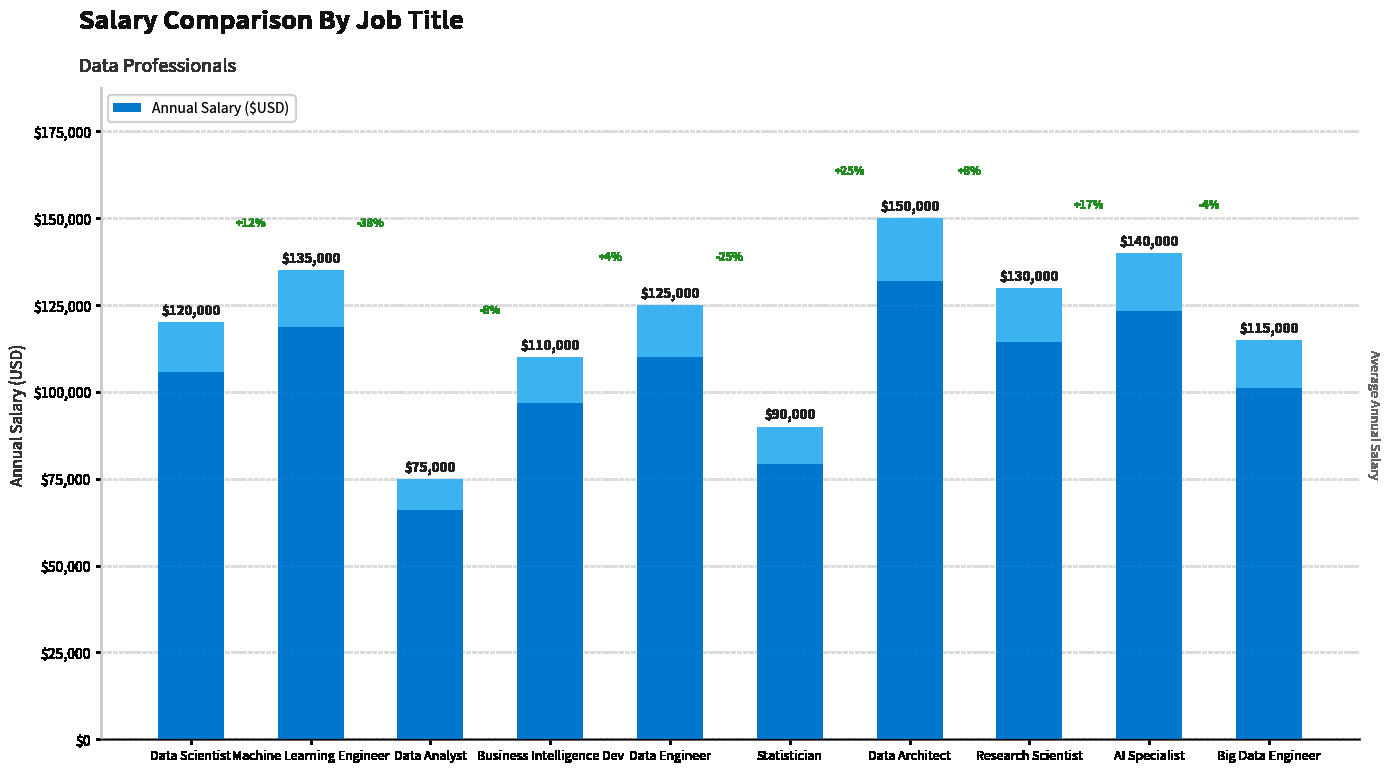

Reading left to right, what are all the values shown in this chart?

Data Scientist=120000	Machine Learning Engineer=135000	Data Analyst=75000	Business Intelligence Dev=110000	Data Engineer=125000	Statistician=90000	Data Architect=150000	Research Scientist=130000	AI Specialist=140000	Big Data Engineer=115000